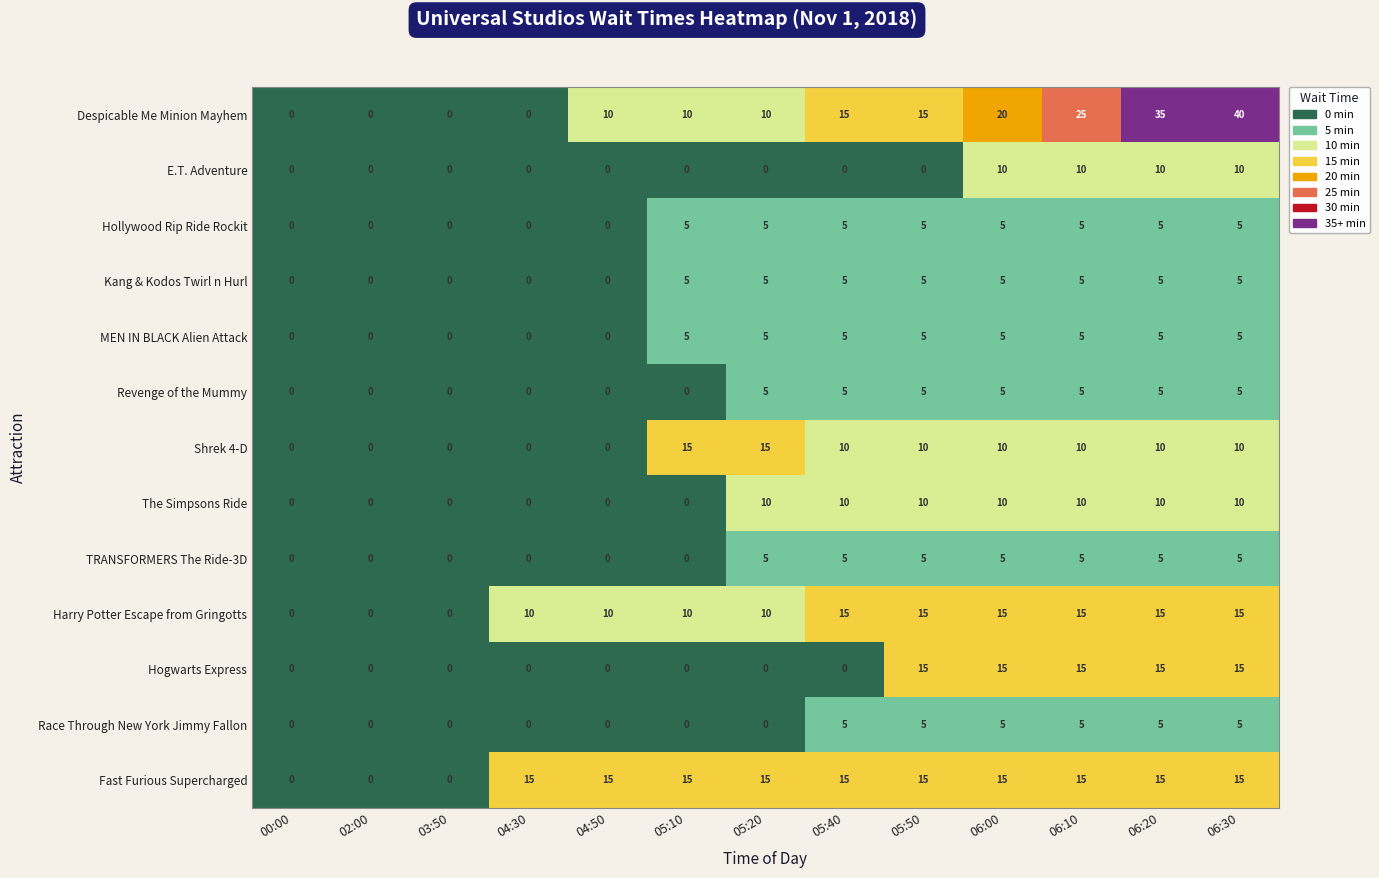

Read the TRANSFORMERS The Ride-3D value at 06:00.

5